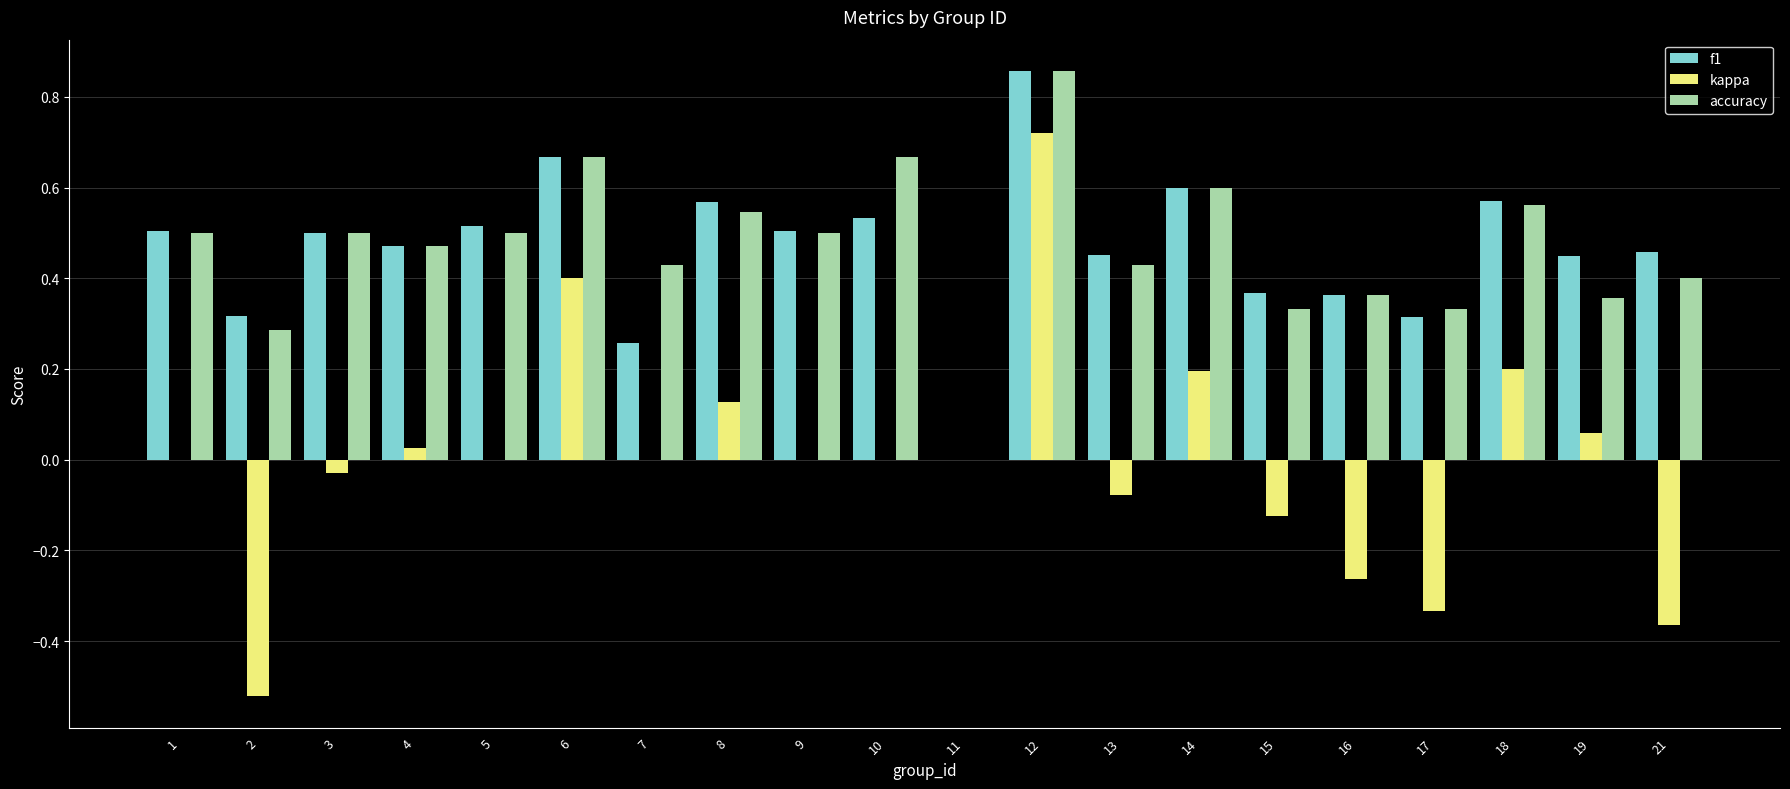

At which category is the sum across all series the highest?

12